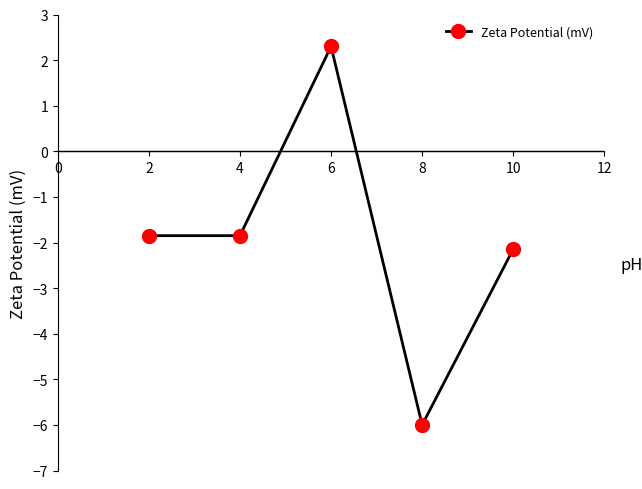

Which label corresponds to the largest value in the chart?

6